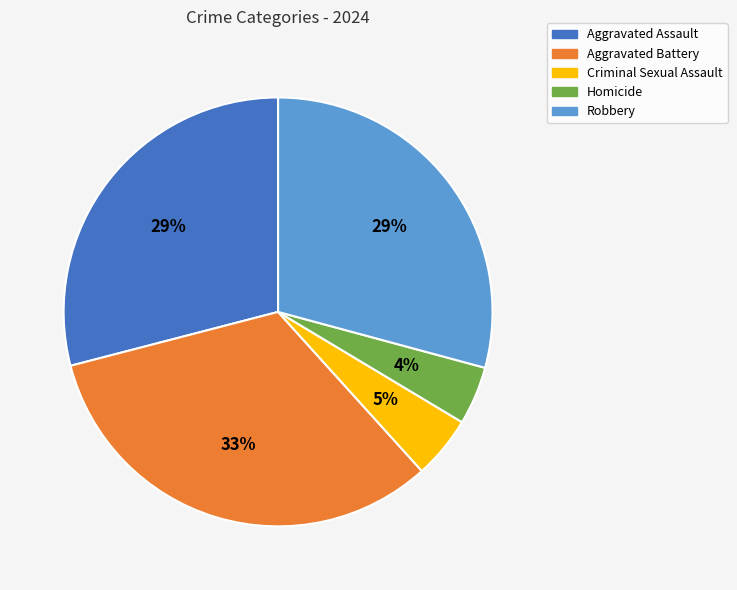

To the nearest percent, what portion does Homicide represent?

4%